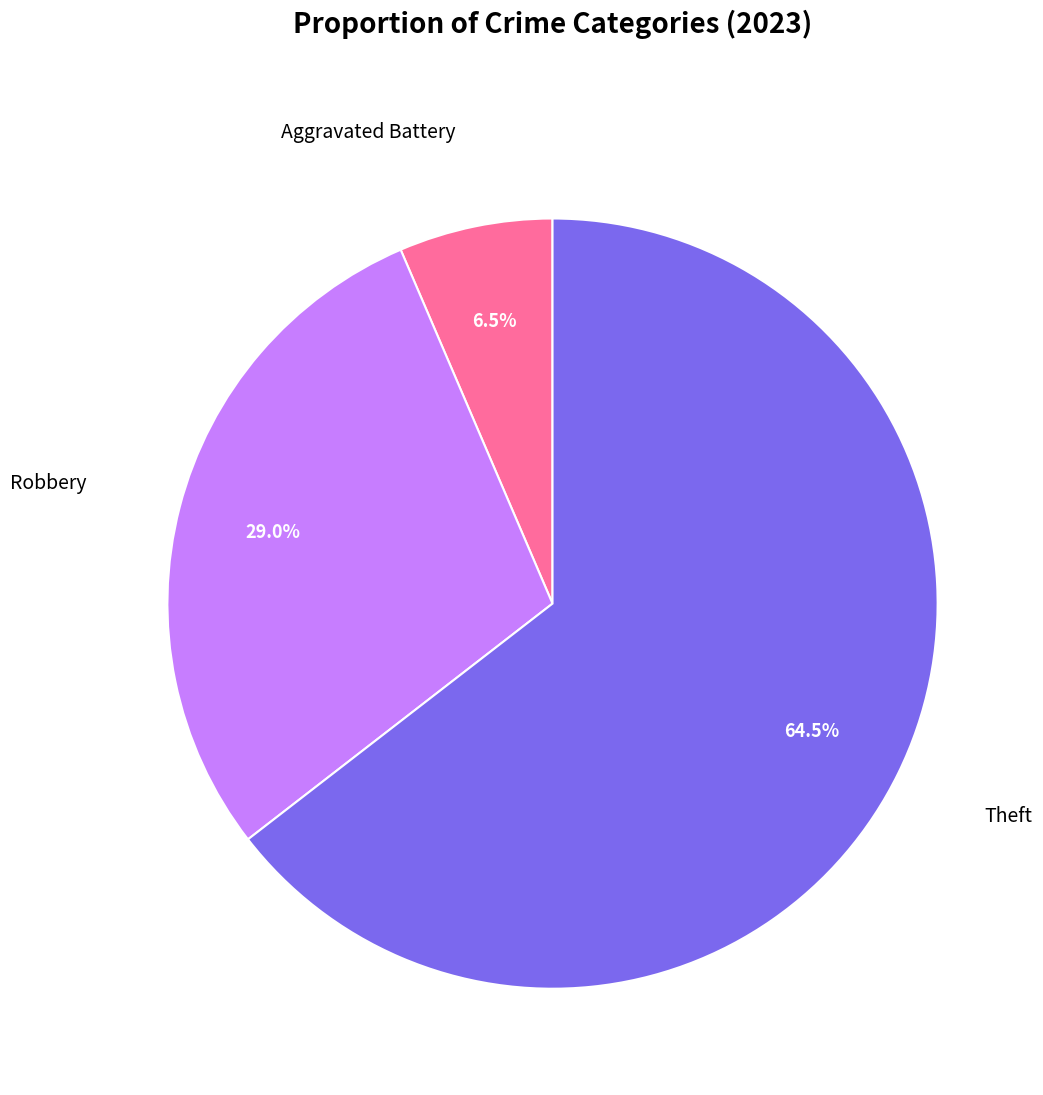

Which slice is the smallest?

Aggravated Battery